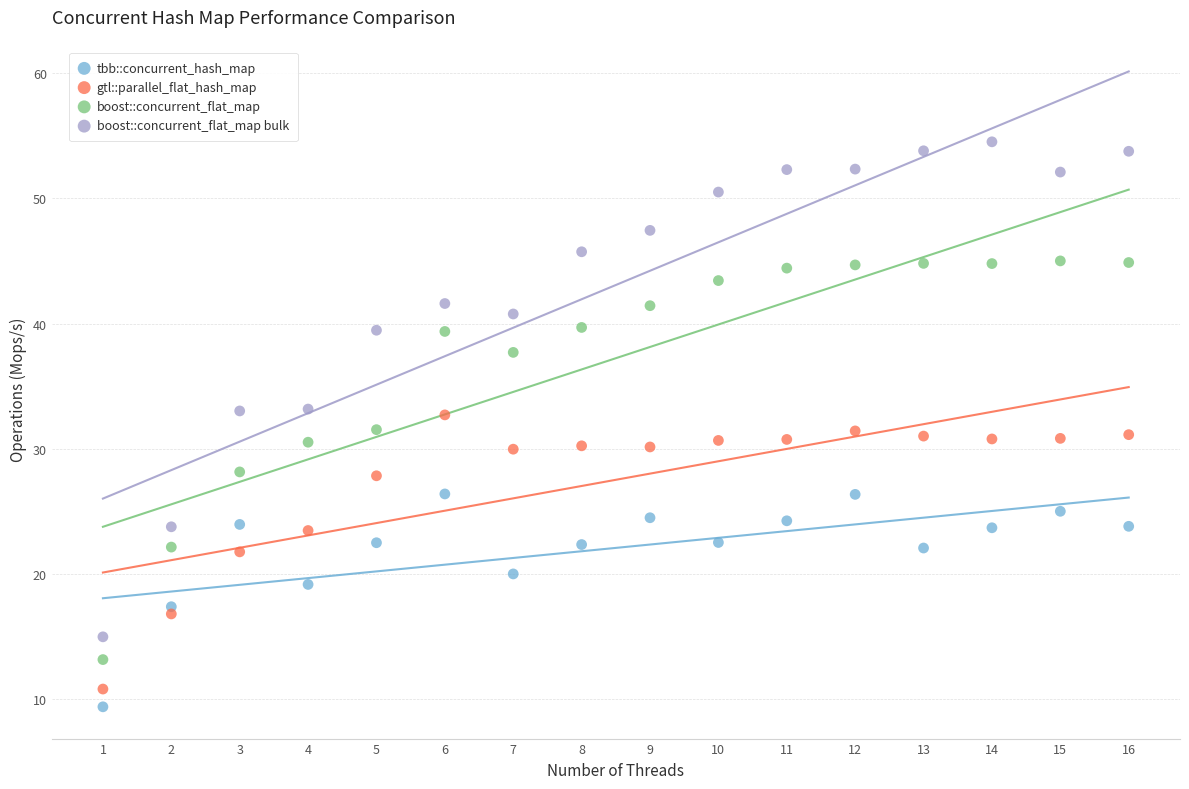

Which series reaches the maximum Y coordinate?

boost::concurrent_flat_map bulk